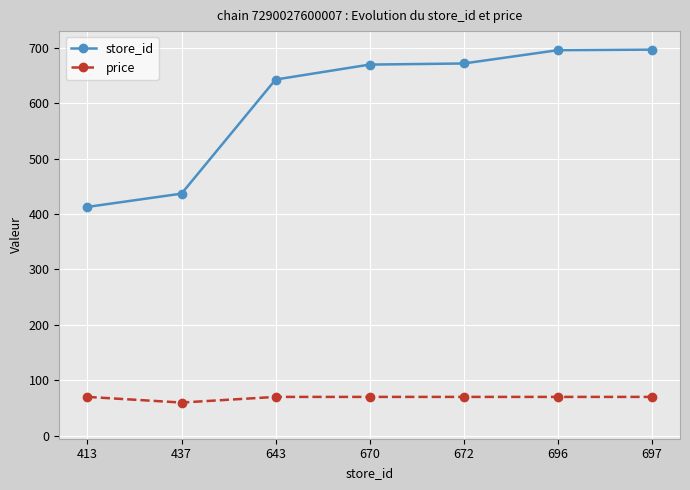

What is the total value across all series at 672?

741.9